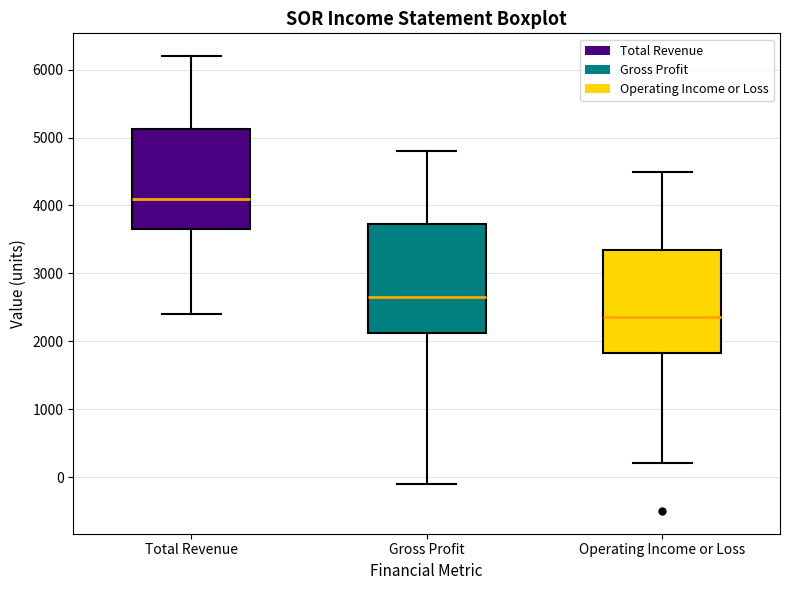

Reading left to right, read every box against the y-axis: the position of its median line, the range the box covers, and the ends of its whiskers. The values are not printed on the chart, so give them approximately, as read against the axis.

Total Revenue: median 4100, box 3700 to 5100, whiskers 2400 to 6200
Gross Profit: median 2700, box 2100 to 3700, whiskers -100 to 4800
Operating Income or Loss: median 2400, box 1800 to 3400, whiskers 200 to 4500